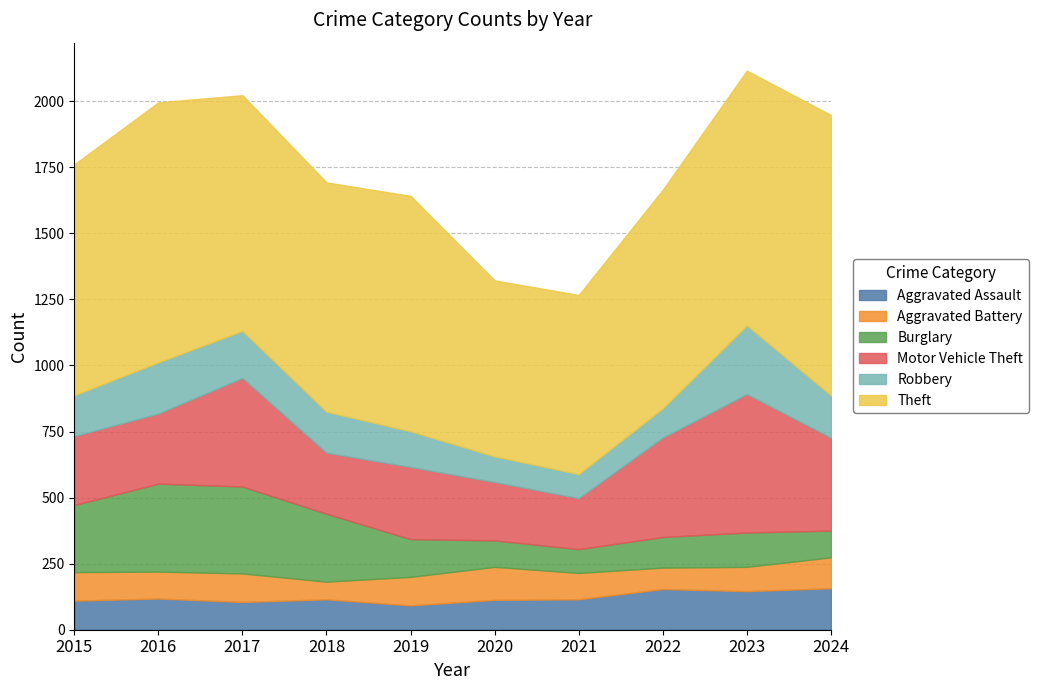

How many lines are shown in the chart?

6